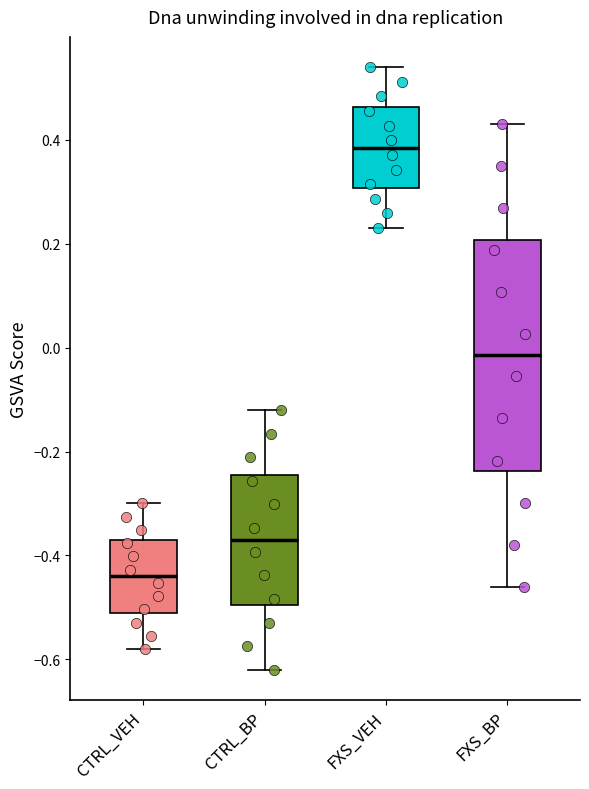

Where does the lower whisker of the box for CTRL_VEH end on the y-axis? The values are not printed on the chart, so give them approximately, as read against the axis.

-0.58